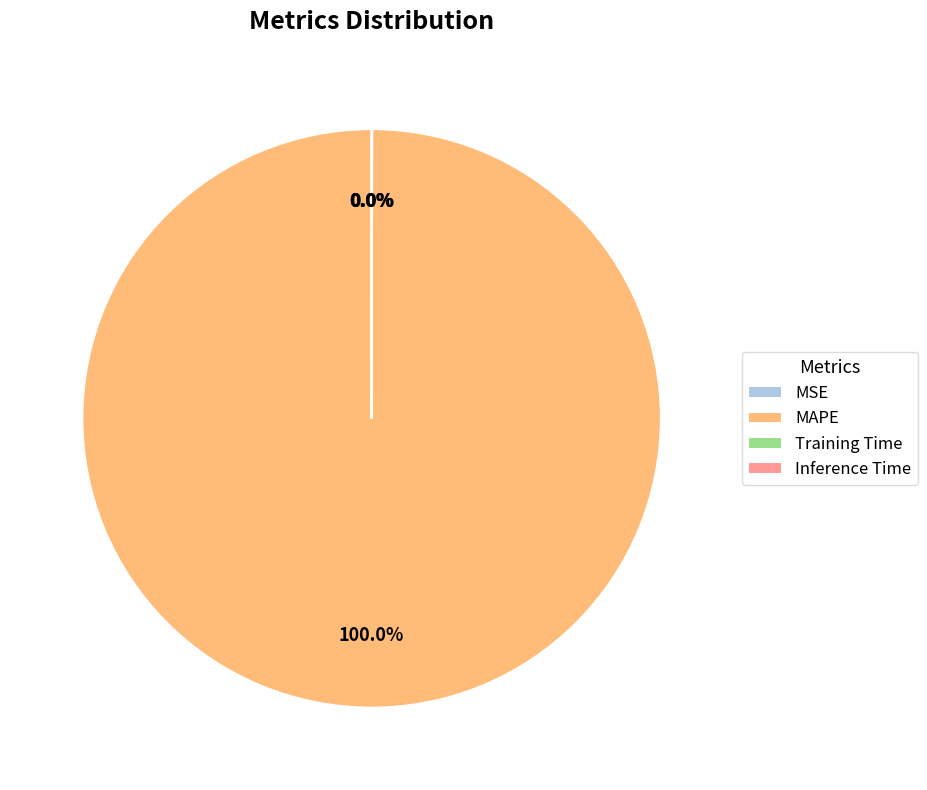

Does MAPE account for over 50% of the chart?

Yes